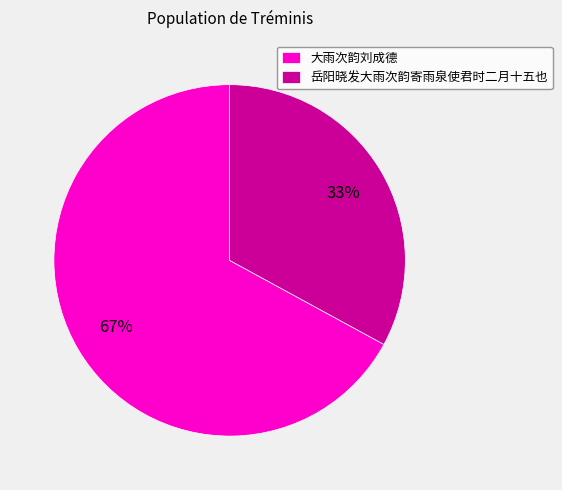

Which category has the smallest portion of the pie?

岳阳晓发大雨次韵寄雨泉使君时二月十五也